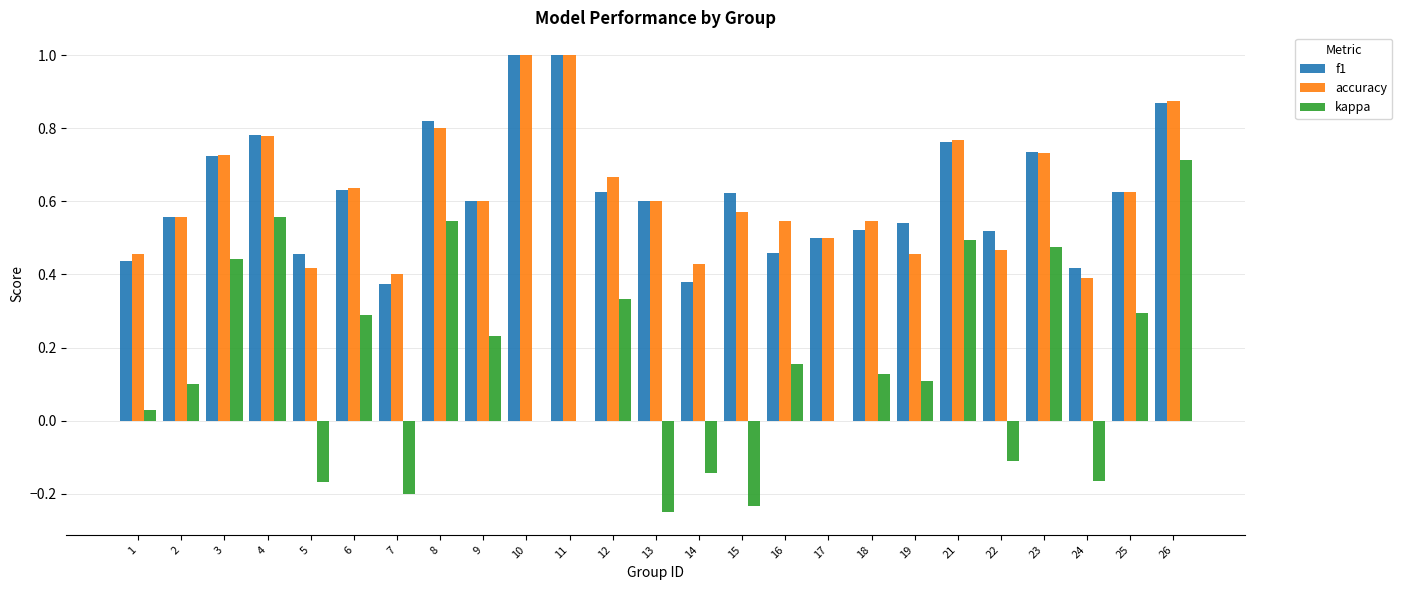

The value of accuracy at 21 is 0.4. True or false?

False